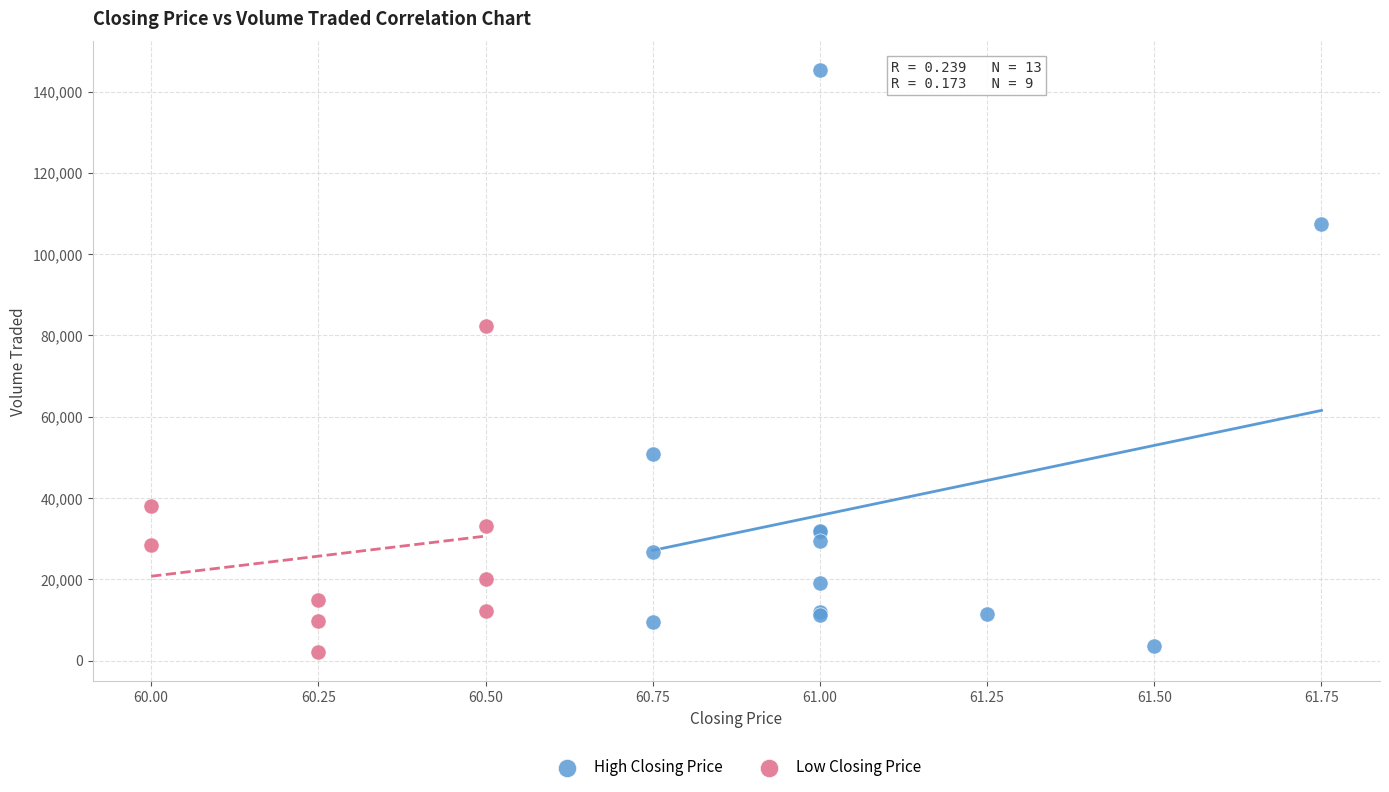

Which series reaches the minimum Y coordinate?

Low Closing Price